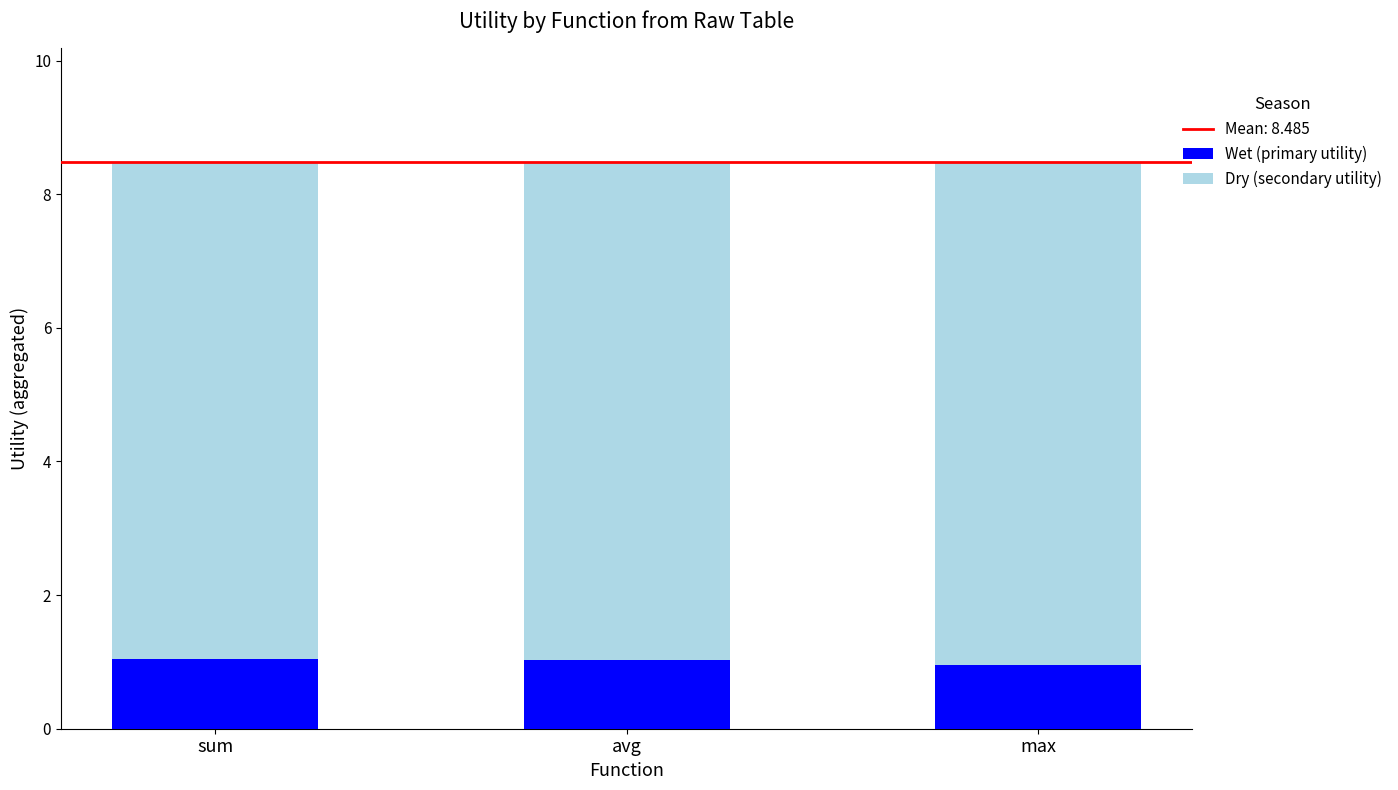

Reading right to left, what are the values for Wet (primary utility)?

max=0.9	avg=1.0	sum=1.0